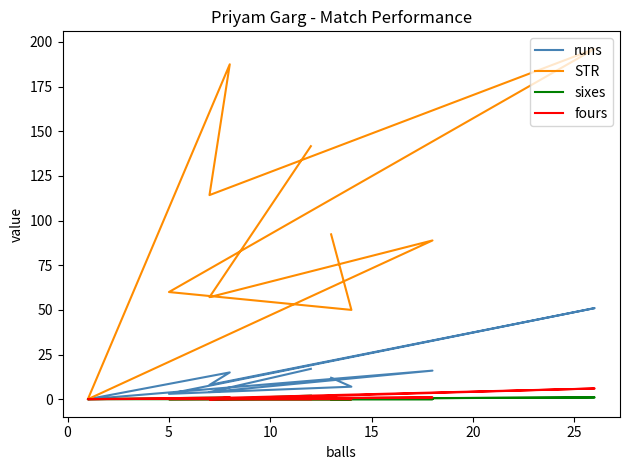

What position from the left is 8?

9